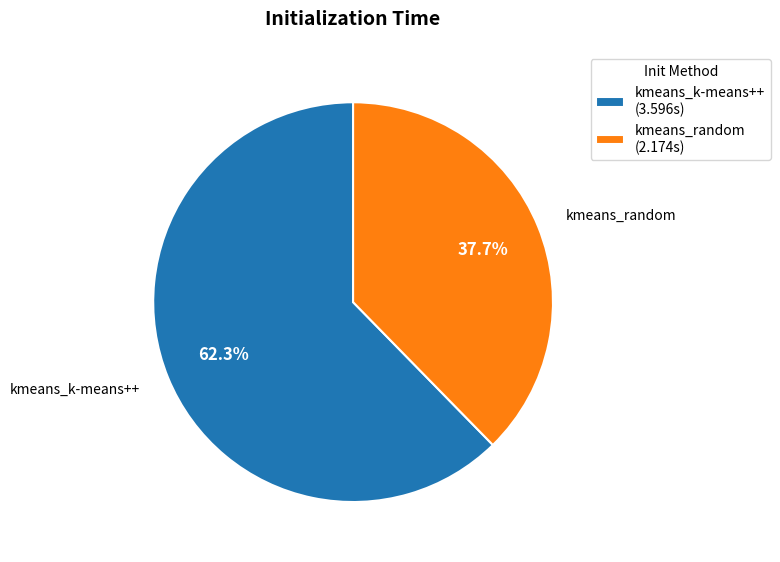

To the nearest percent, what is the difference between the kmeans_random and kmeans_k-means++ slice percentages?

25%